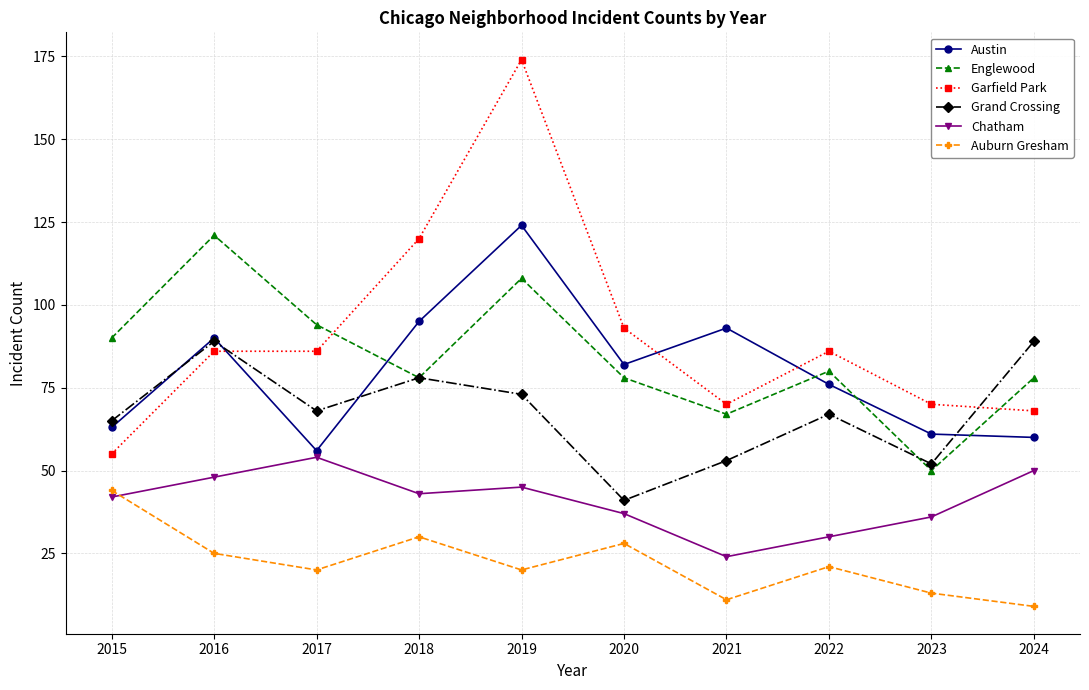

What is the total value across all series at 2021?

318